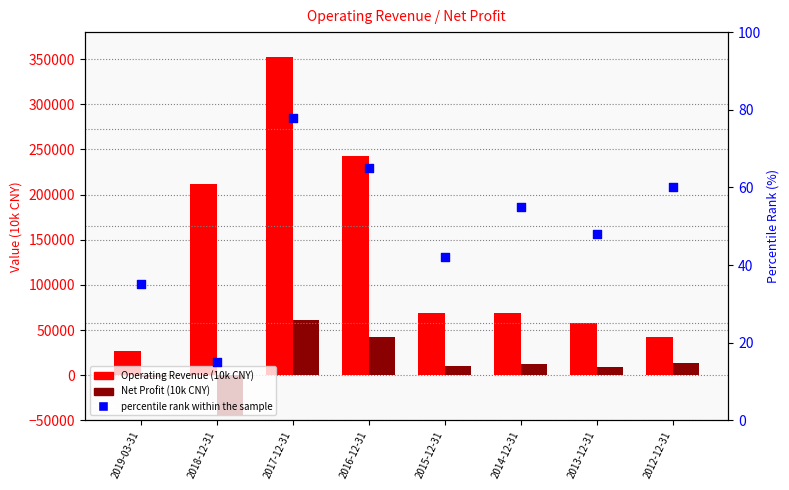

Which series has the largest total across all categories?

Operating Revenue (10k CNY)